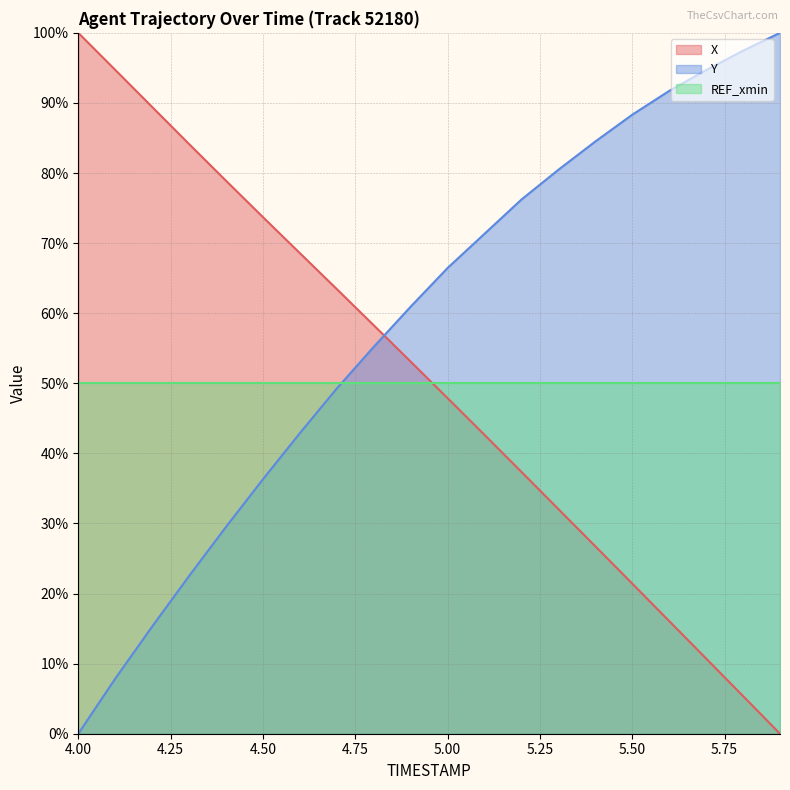

Between 4.5 and 5.9, which series saw the biggest shift?

X